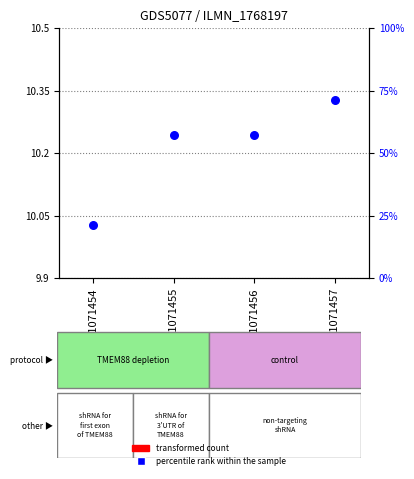

Which series reaches the maximum Y coordinate?

percentile rank within the sample